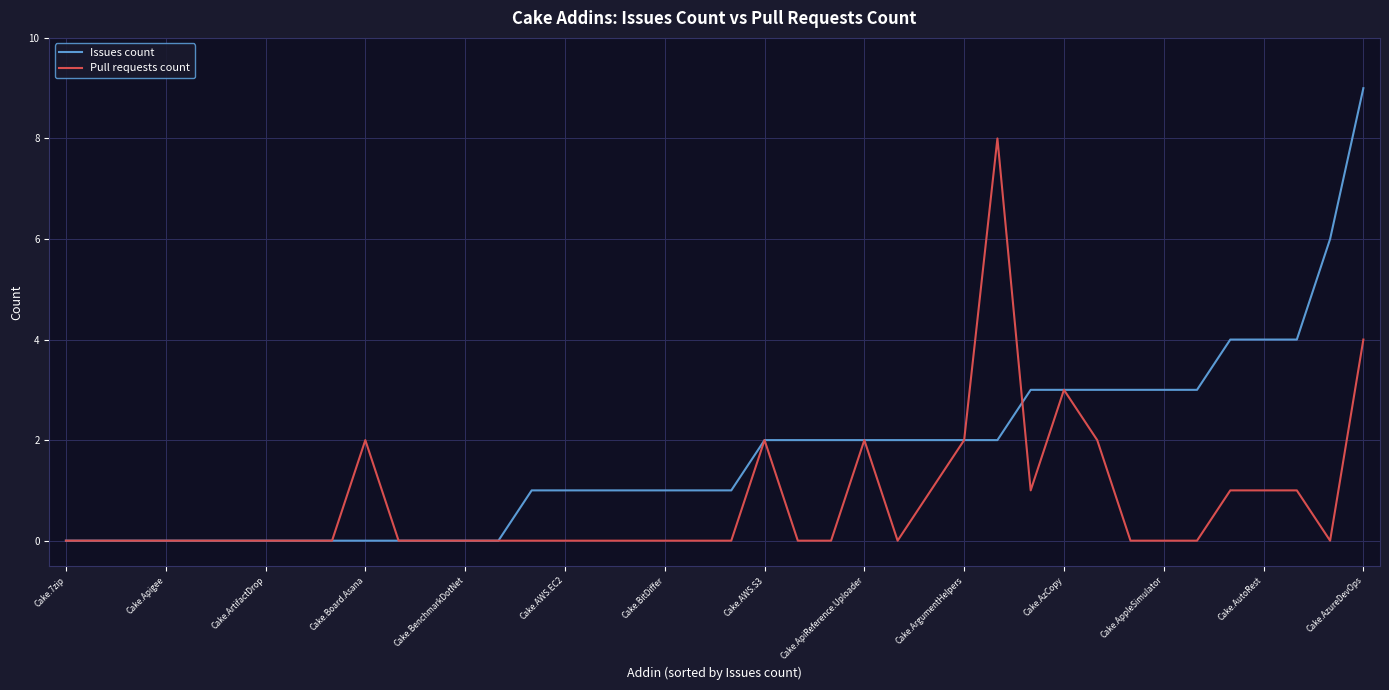

List the series in order of their overall mean, highest first.

Issues count, Pull requests count